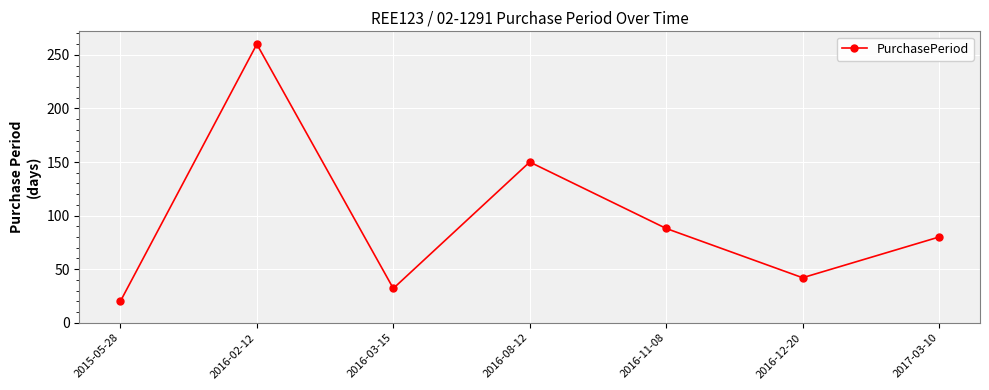

Reading left to right, transcribe all the data shown in this chart.

20	260	32	150	88	42	80